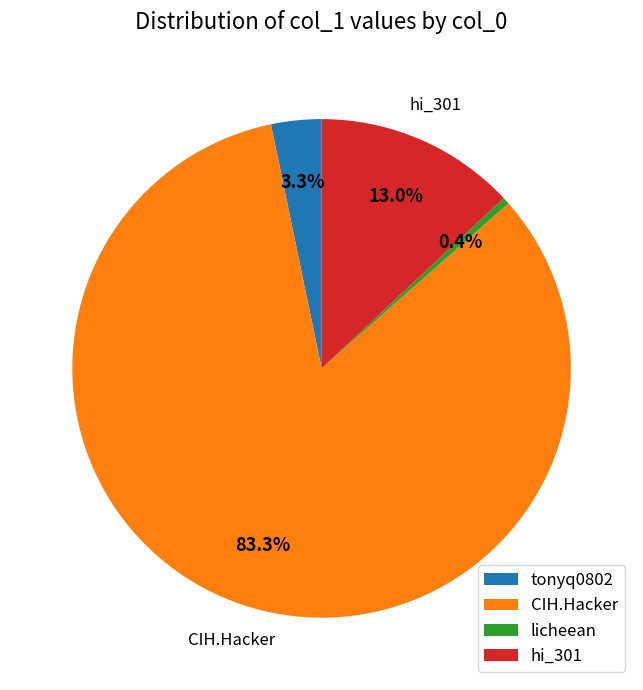

To the nearest percent, what portion does hi_301 represent?

13%